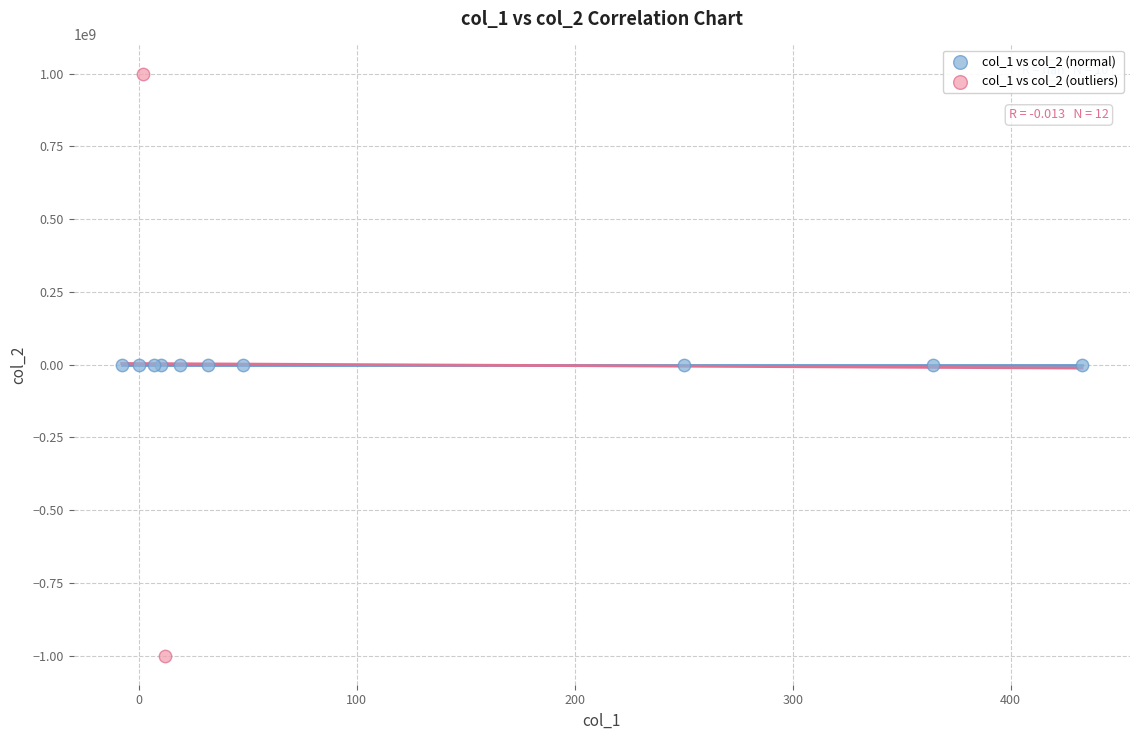

What are all the series names shown in the legend?

col_1 vs col_2 (normal), col_1 vs col_2 (outliers)